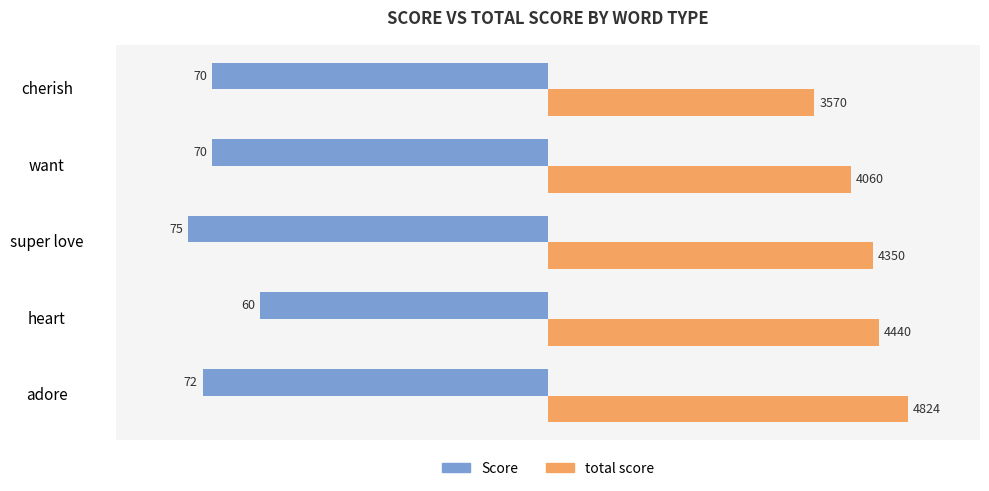

What is the difference between the maximum and minimum values in the Score series?

15.0